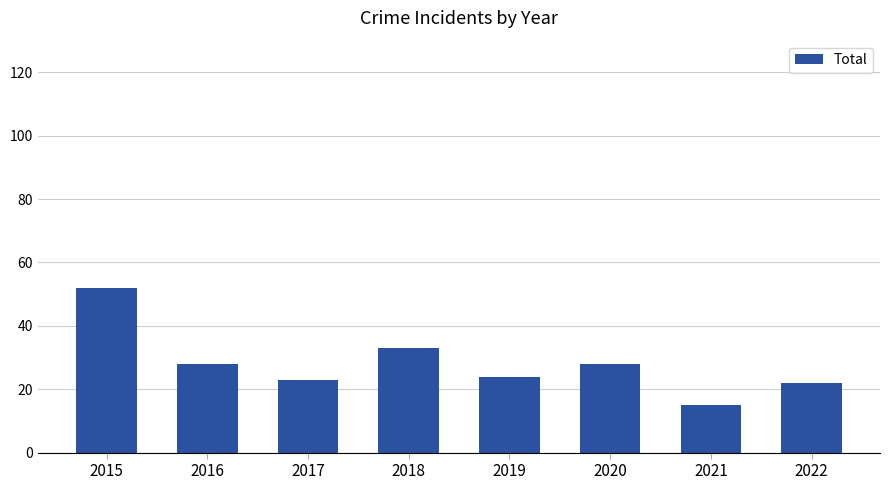

What is the maximum value shown in the chart?

52